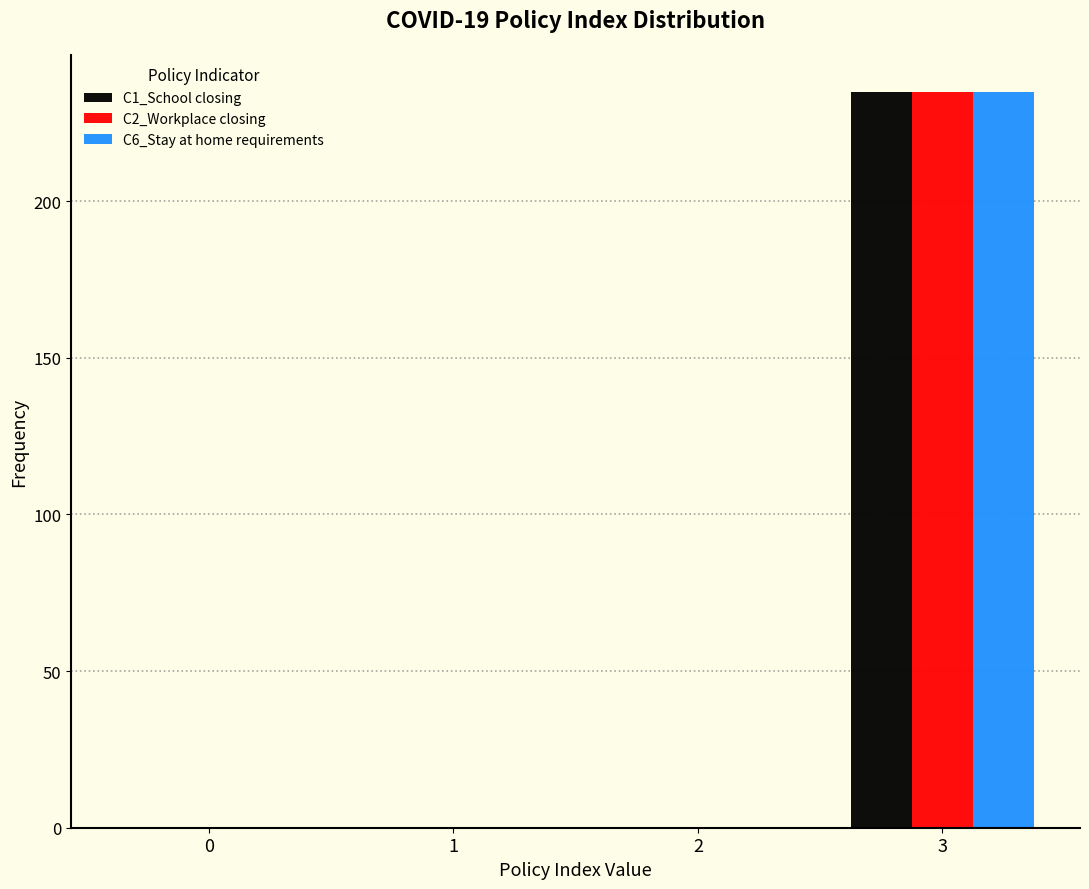

Reading left to right, list all the values displayed in this chart.

C1_School closing: 0=0	1=0	2=0	3=235
C2_Workplace closing: 0=0	1=0	2=0	3=235
C6_Stay at home requirements: 0=0	1=0	2=0	3=235